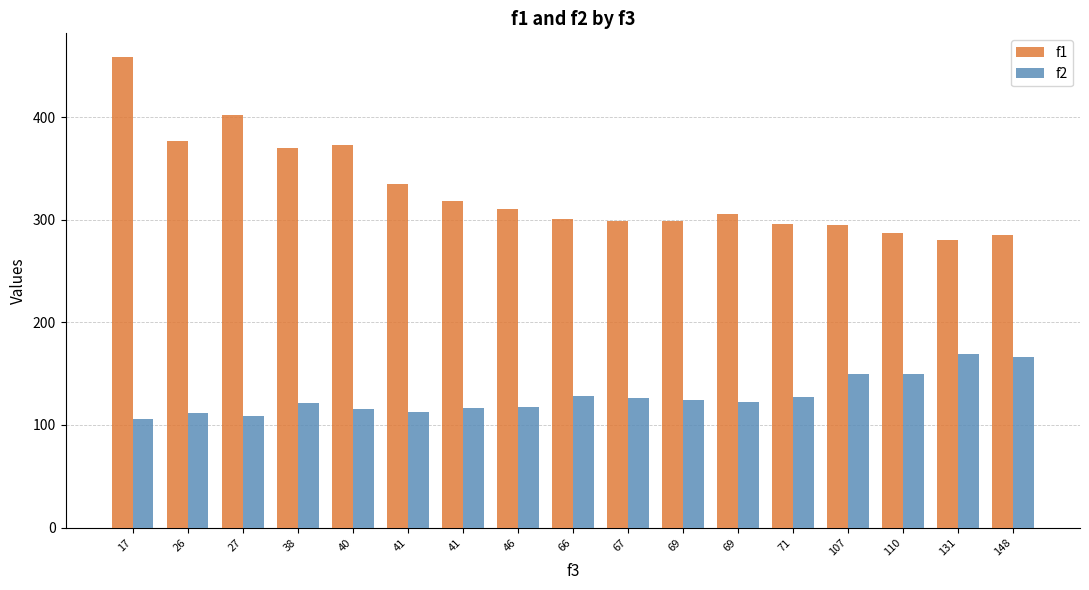

Reading left to right, what are all the values shown in this chart?

f1: 458.8	377.0	402.6	370.0	373.0	335.1	318.5	310.9	301.1	298.4	298.4	305.9	295.7	295.2	287.5	280.2	285.1
f2: 106.0	112.0	109.0	121.0	116.0	113.0	117.0	118.0	128.0	126.0	124.0	122.0	127.0	150.0	150.0	169.0	166.0